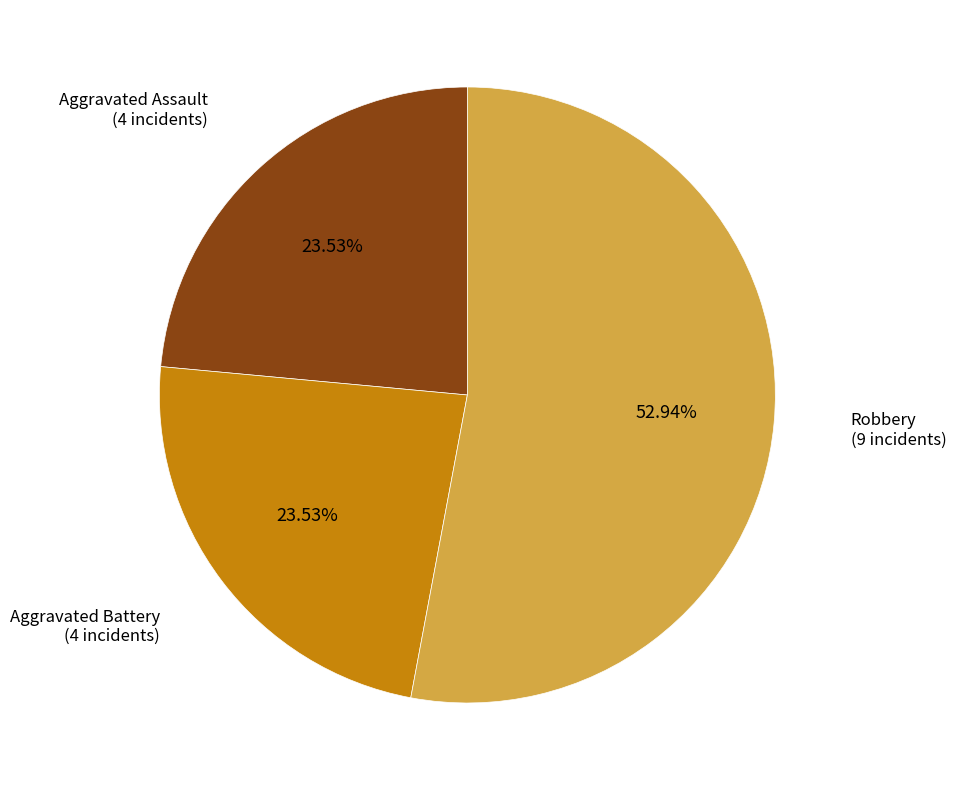

Which slice is the largest?

Robbery